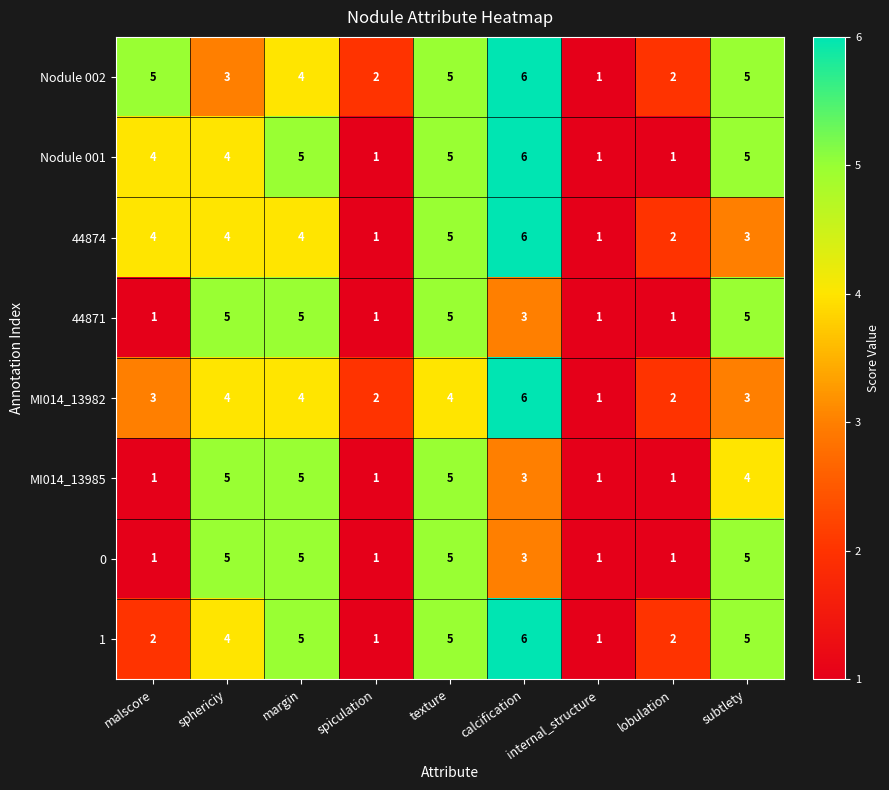

Is it true that MI014_13985 equals 7 at sphericiy?

False